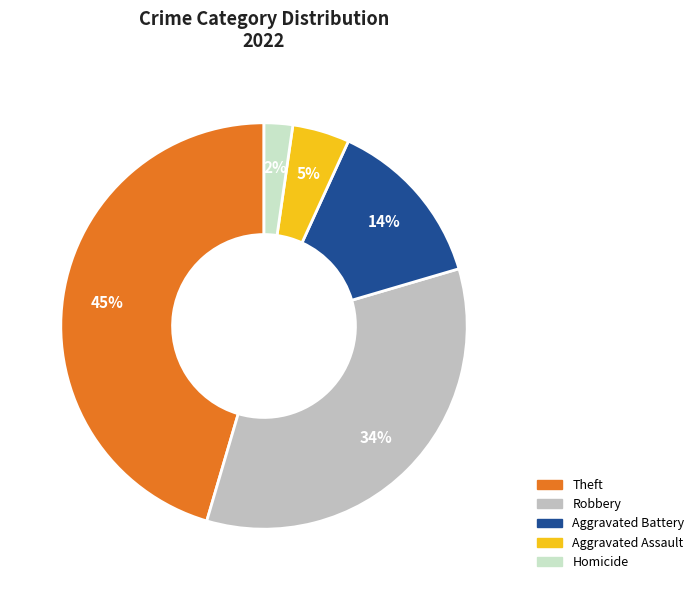

Is there a majority slice in this chart?

No